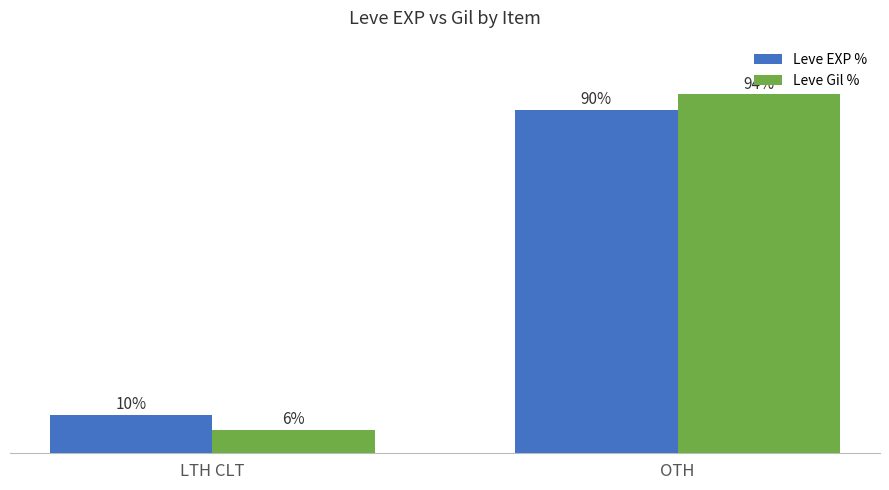

At which label does Leve Gil % reach its peak?

OTH